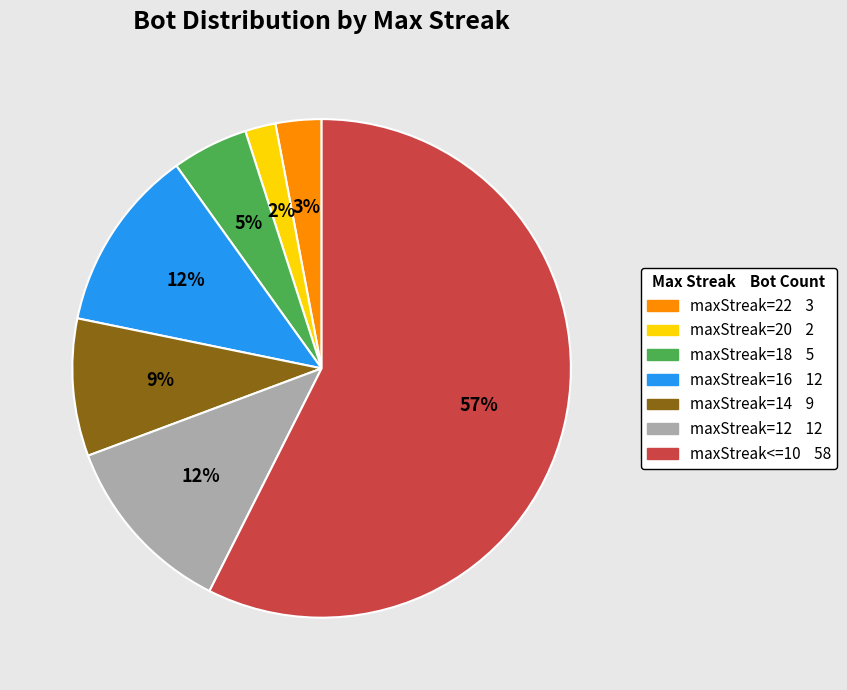

How many segments does this pie chart have?

7